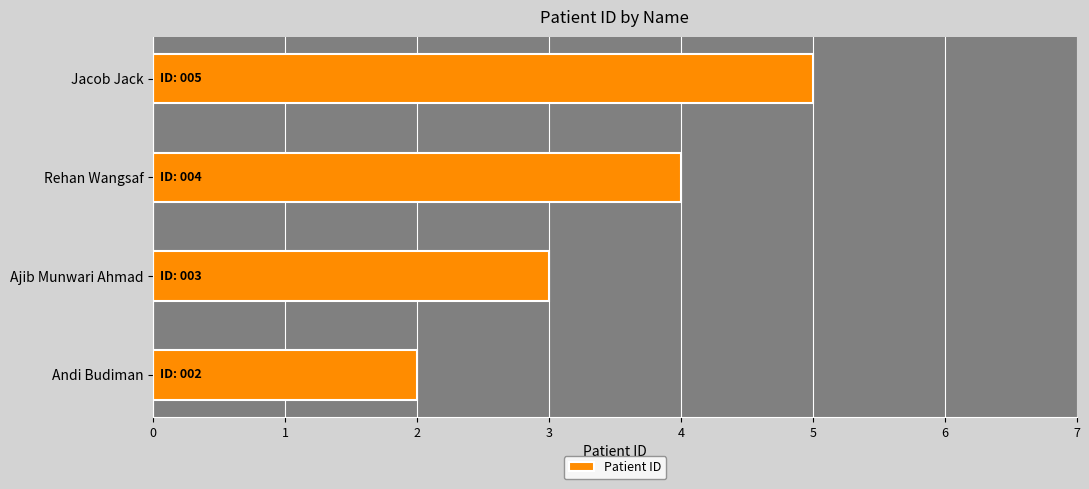

Which category has the lowest value across all series?

Andi Budiman